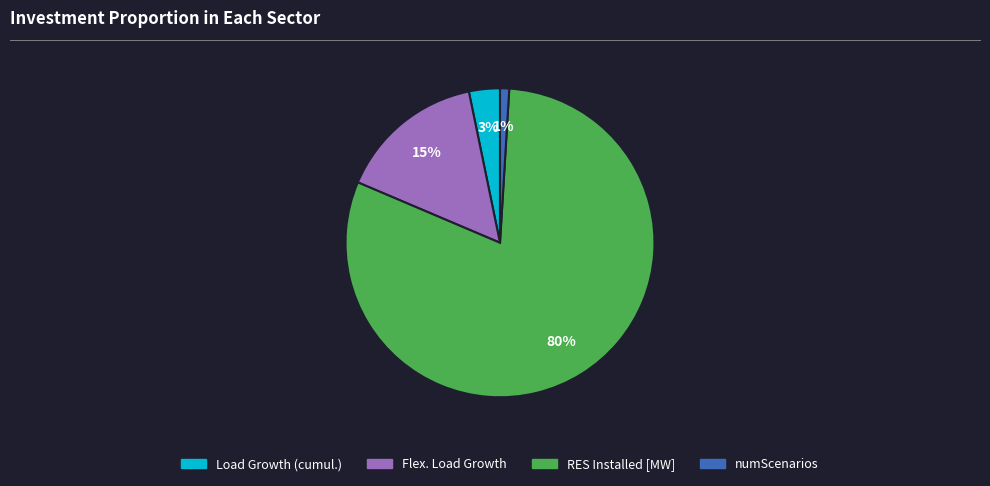

How many slices are in this pie chart?

4